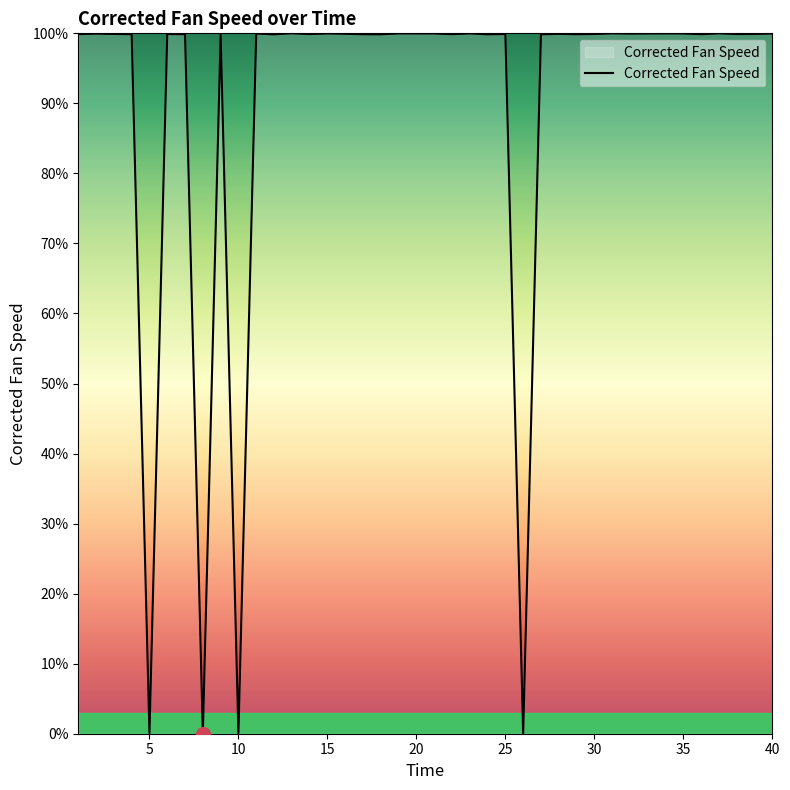

What is the difference between the maximum and minimum values?

100.0